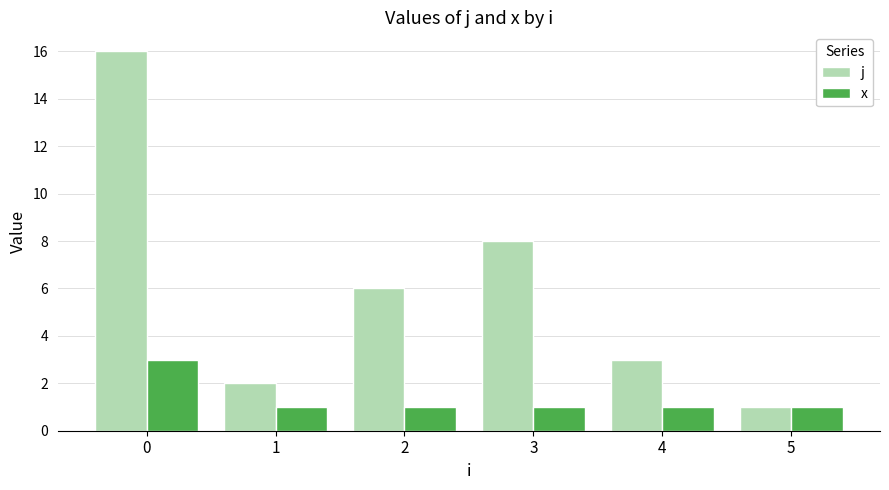

What are all the series names shown in the legend?

j, x